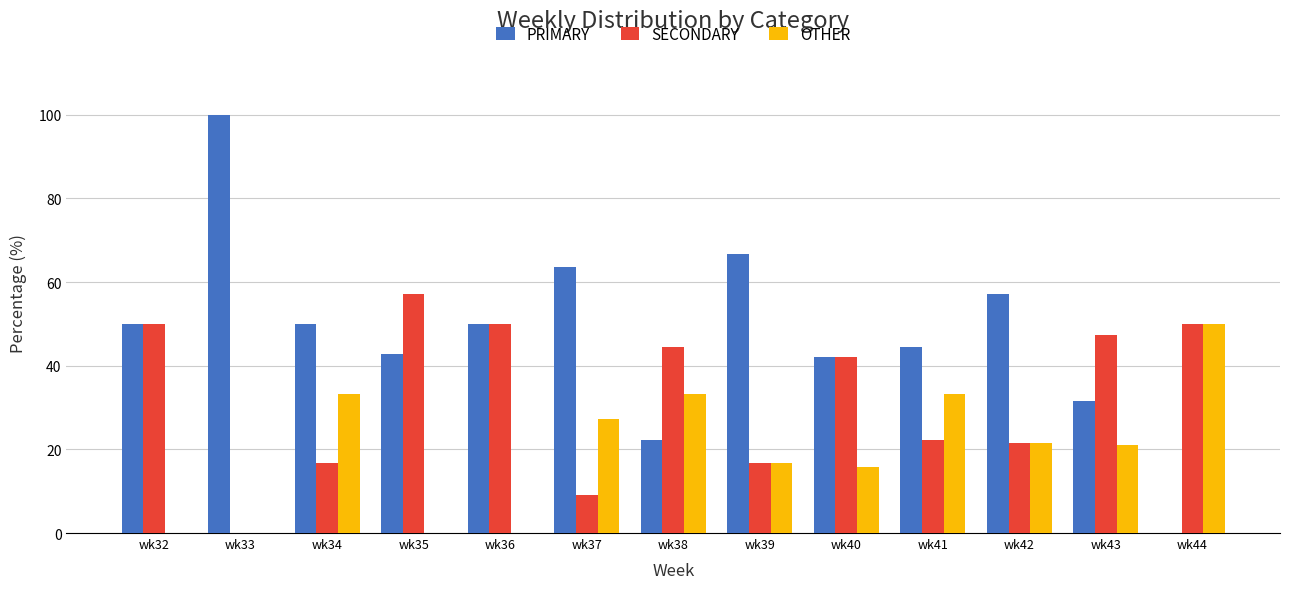

At which label is OTHER closest to 25?

wk37